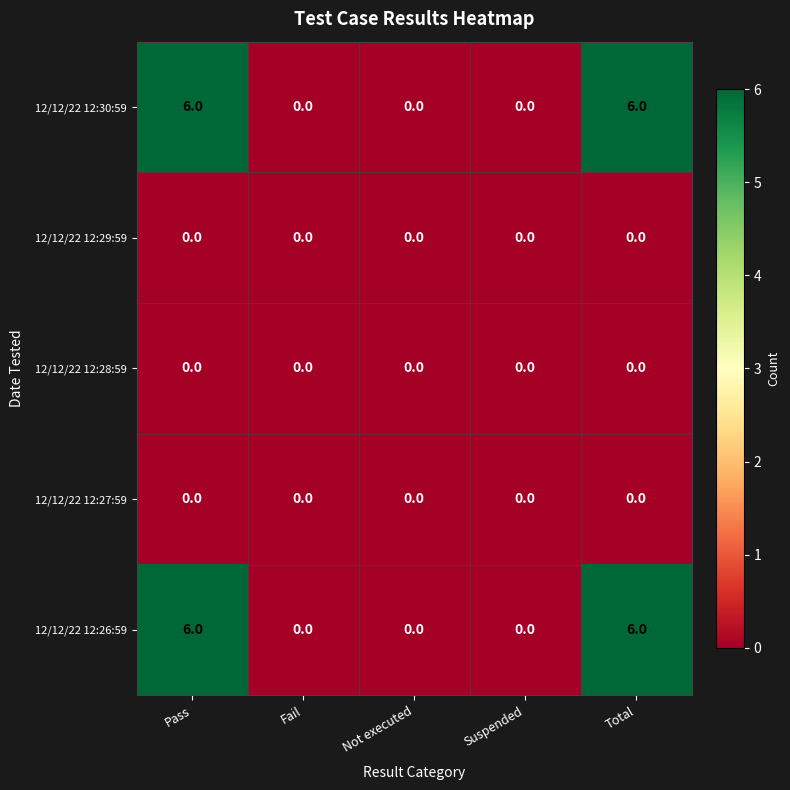

What is the sum of all 12/12/22 12:26:59 values?

12